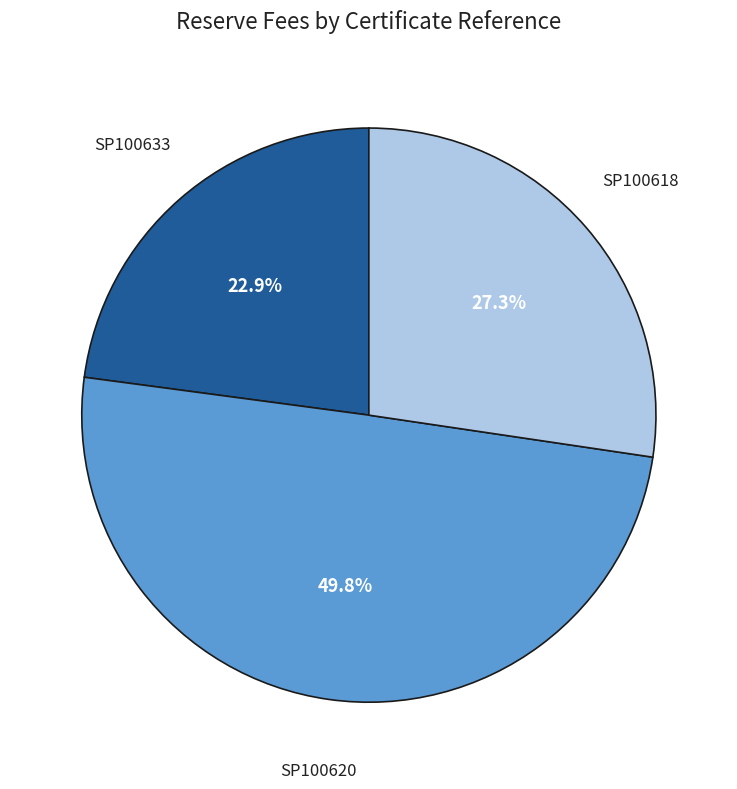

Approximately how many times larger is the value at SP100620 compared to SP100618?

1.8